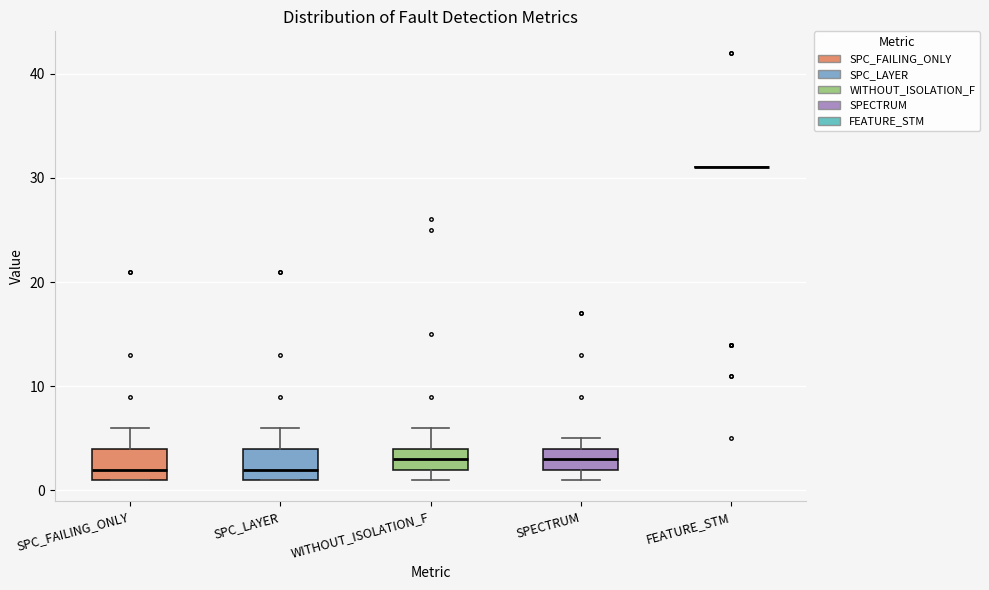

Reading left to right, read every box against the y-axis: the position of its median line, the range the box covers, and the ends of its whiskers. The values are not printed on the chart, so give them approximately, as read against the axis.

SPC_FAILING_ONLY: median 2, box 1 to 4, whiskers 1 to 6
SPC_LAYER: median 2, box 1 to 4, whiskers 1 to 6
WITHOUT_ISOLATION_F: median 3, box 2 to 4, whiskers 1 to 6
SPECTRUM: median 3, box 2 to 4, whiskers 1 to 5
FEATURE_STM: box collapsed to a line at 31, whiskers 31 to 31